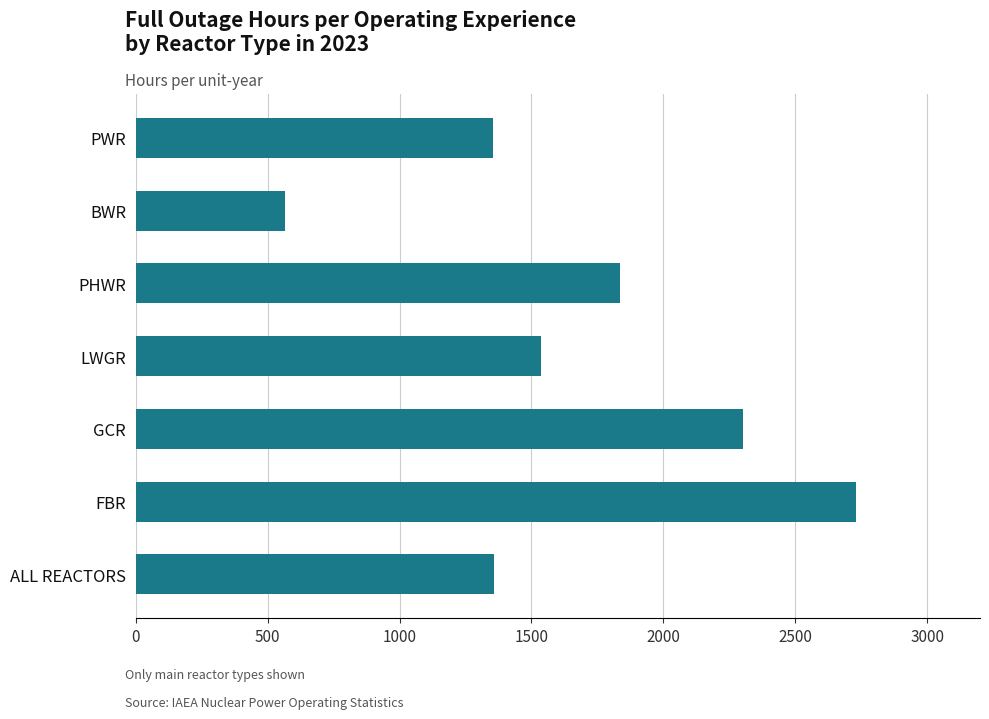

Where is the data nearest to the value 1647?

LWGR